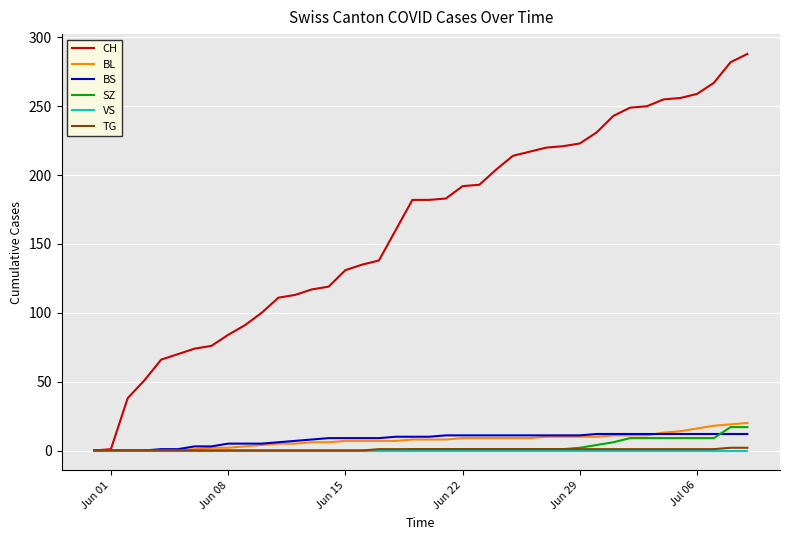

Which series has the widest spread of values?

CH